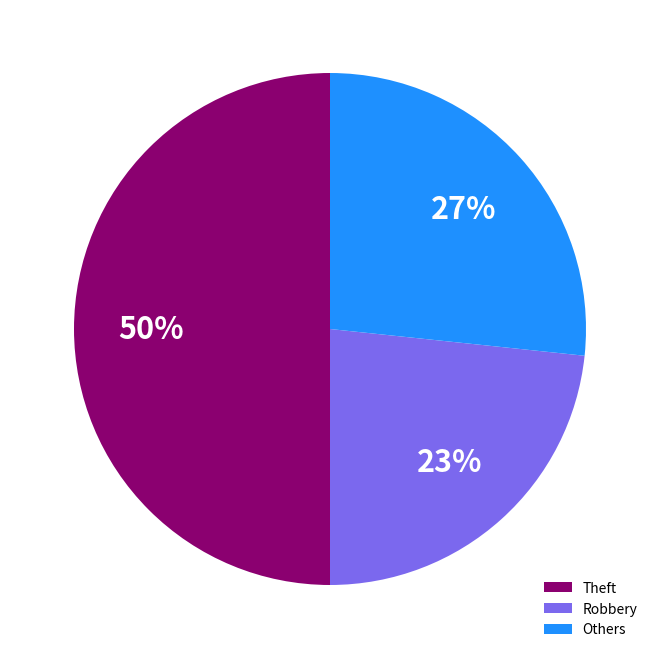

Between Others and Theft, which is larger?

Theft